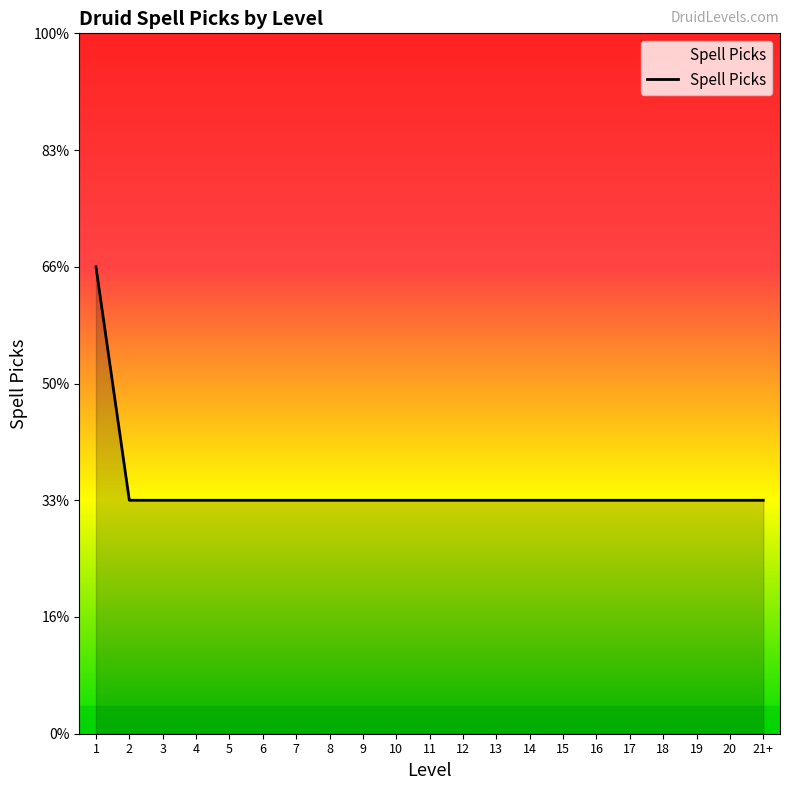

At which label is the value closest to 1?

2